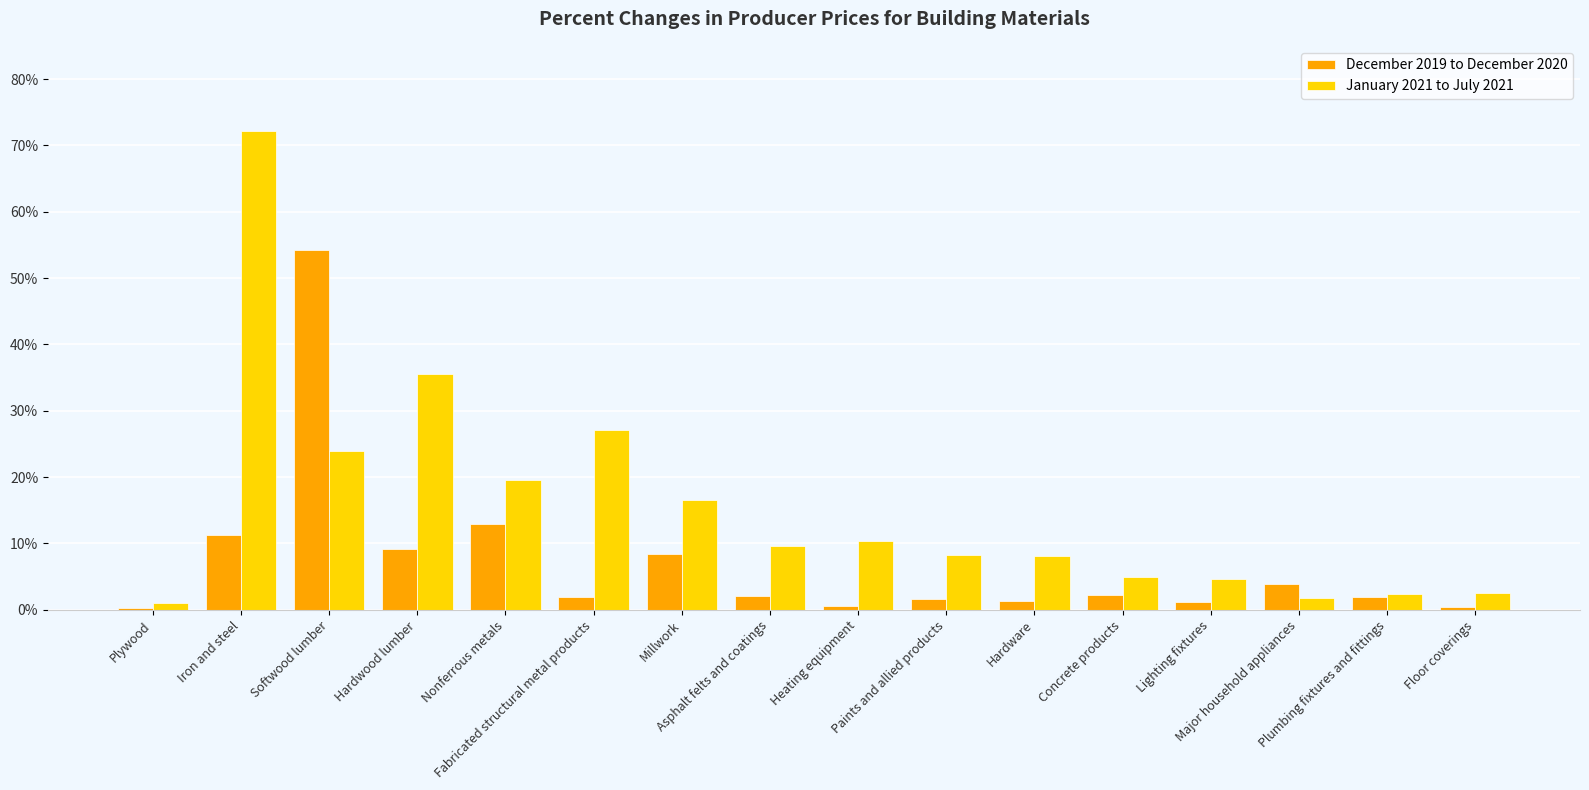

At which label does December 2019 to December 2020 first exceed 2?

Iron and steel